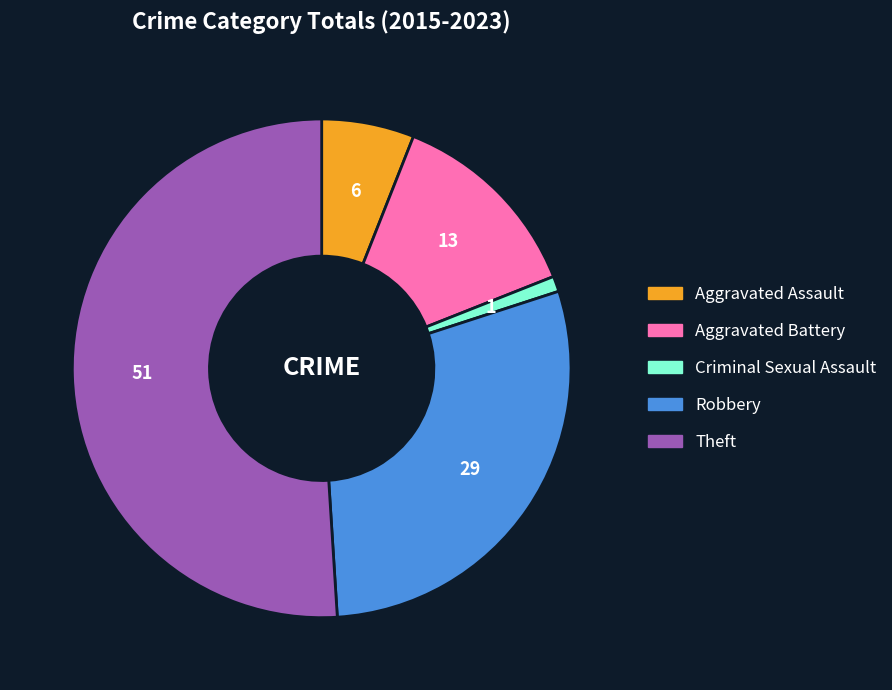

Is there a majority slice in this chart?

Yes